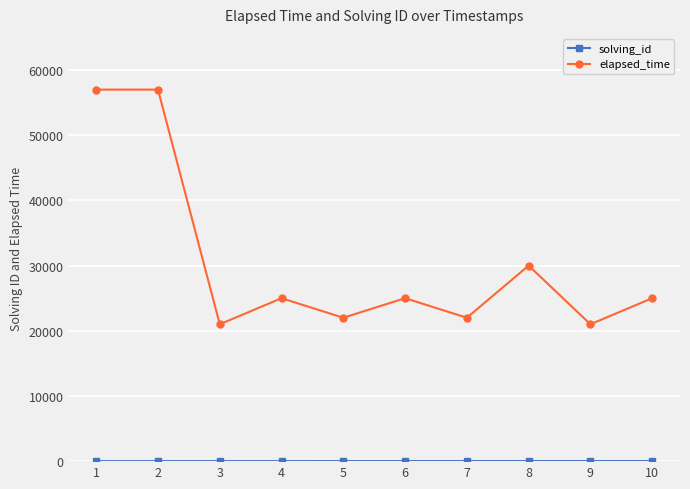

Is it true that elapsed_time equals 43652 at 10?

False